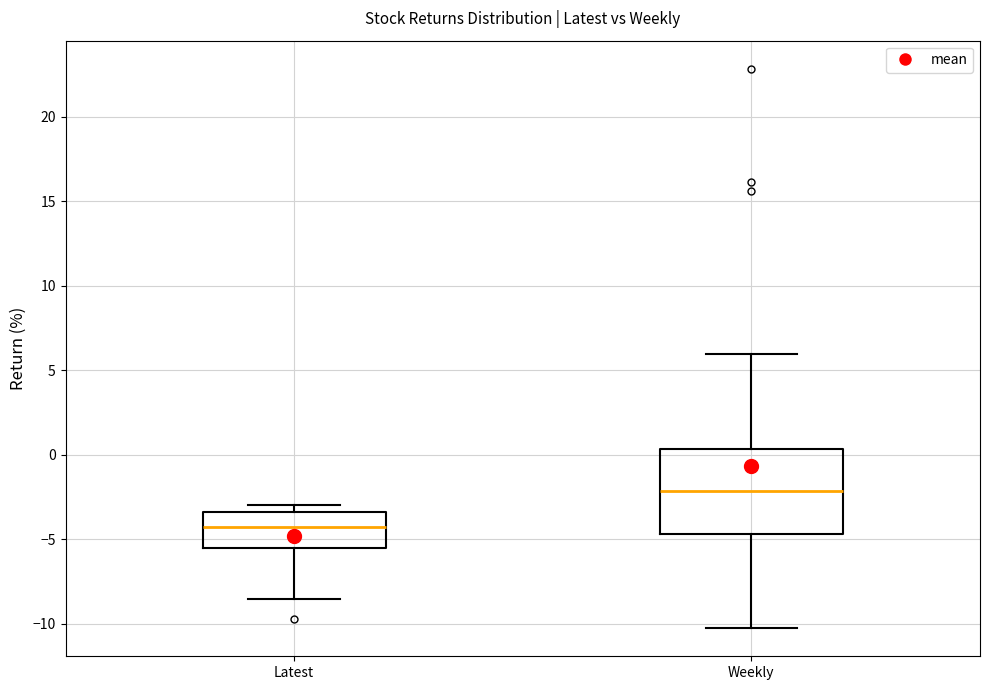

Reading left to right, transcribe this box plot: for each box, give where its median line is, the range the box spans, and where its two whiskers end, as read against the y-axis. The values are not printed on the chart, so give them approximately, as read against the axis.

Latest: median -4.0, box -5.5 to -3.5, whiskers -8.5 to -3.0
Weekly: median -2.0, box -4.5 to 0.5, whiskers -10.5 to 6.0